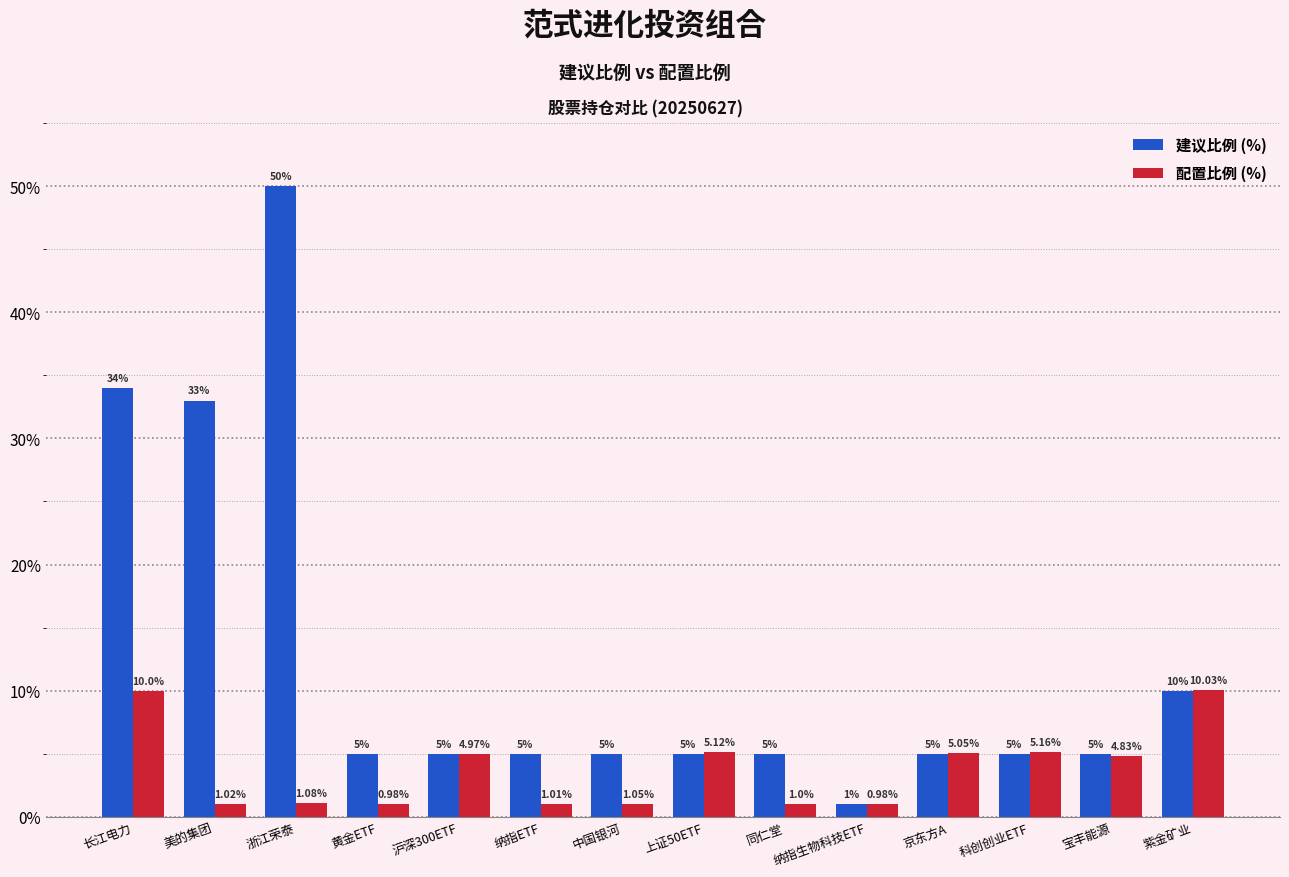

At which category does the chart reach its peak across all series?

浙江荣泰